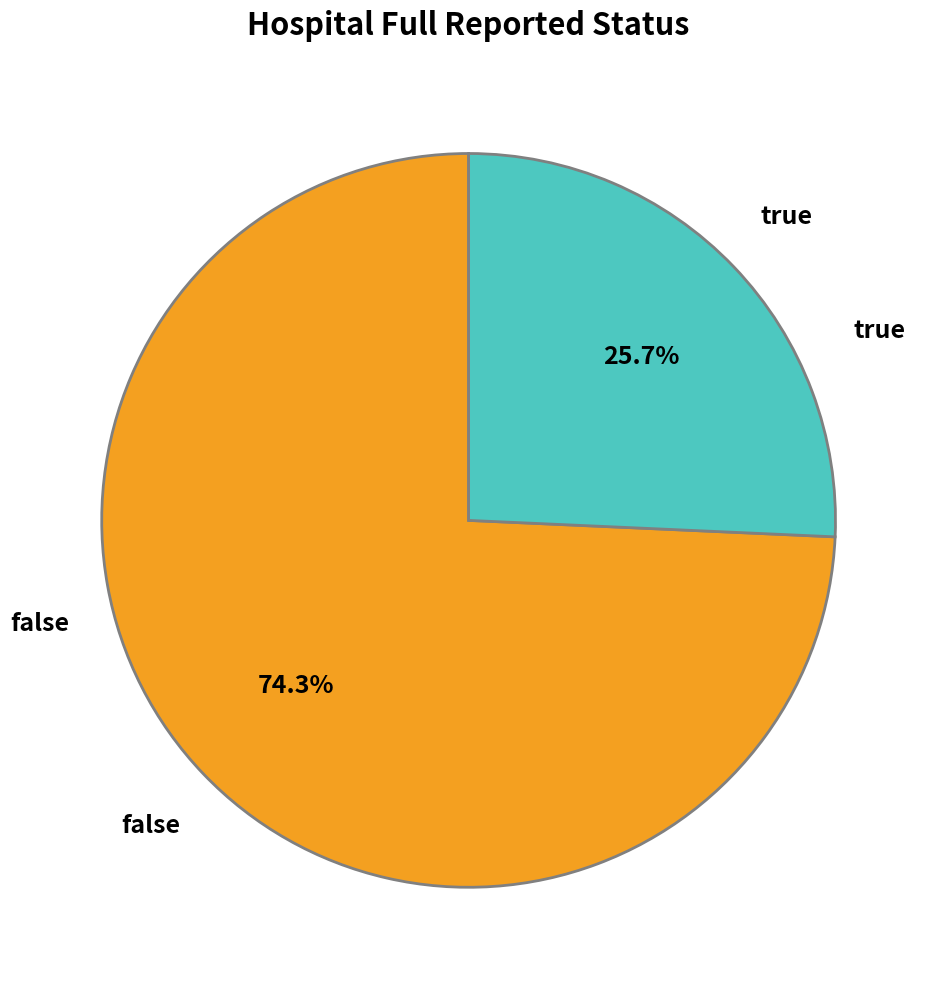

How many slices are in this pie chart?

2